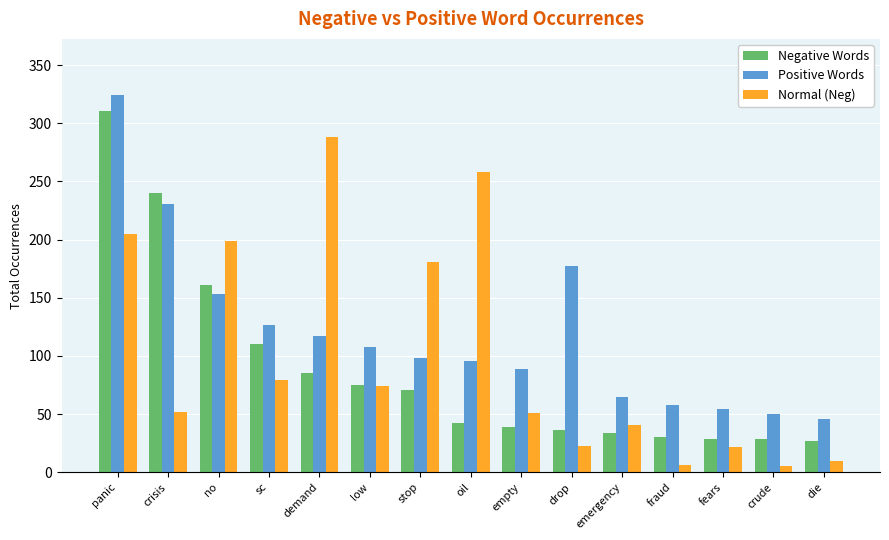

How many bars are there in each group?

3